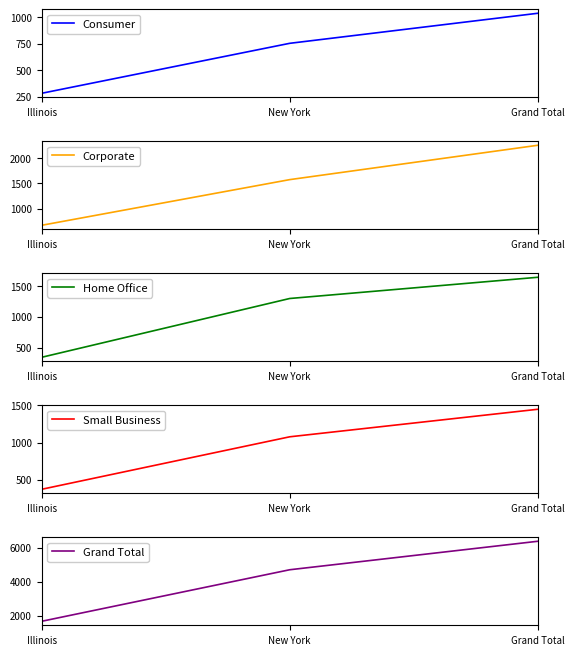

What is the difference between the second highest and minimum values in the Consumer series?

470.6